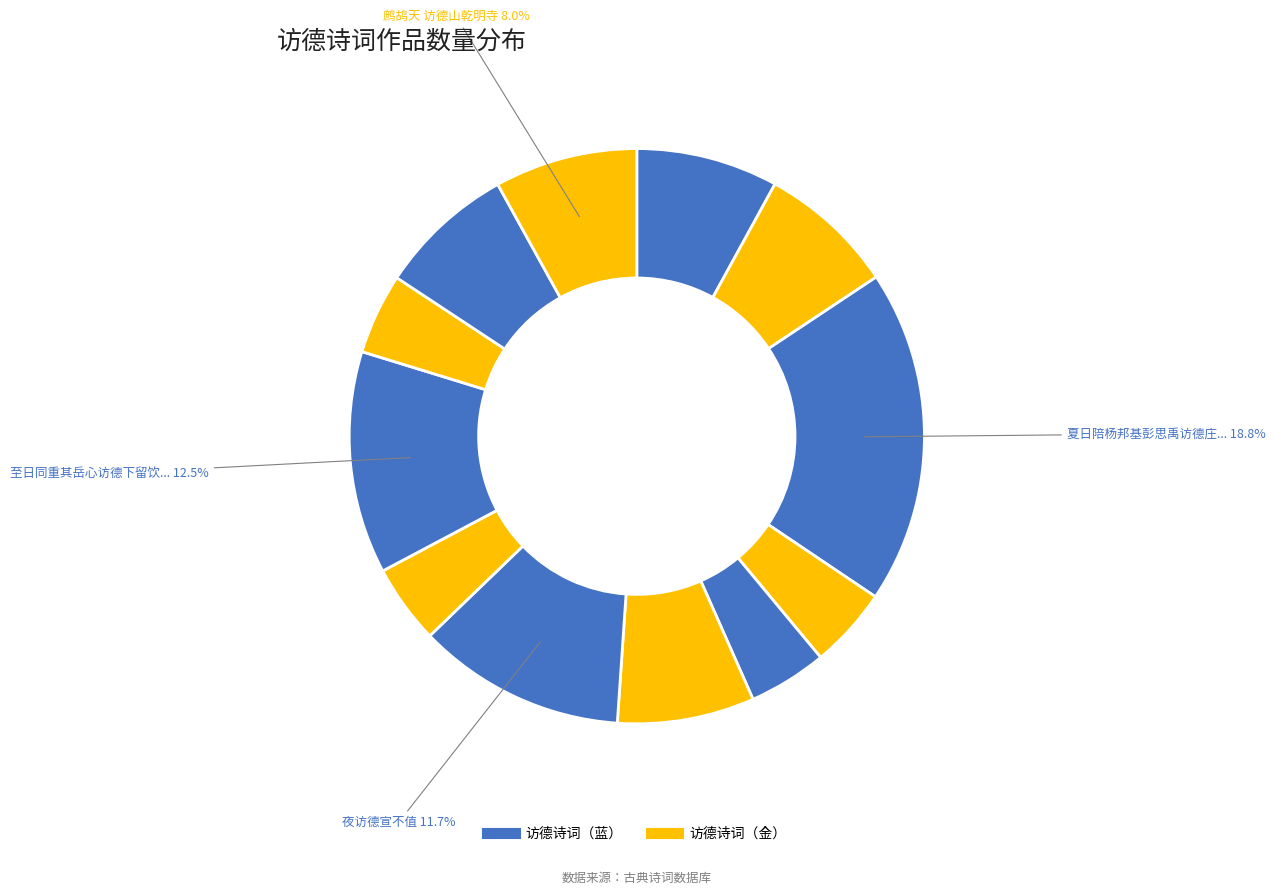

Is there a majority slice in this chart?

No